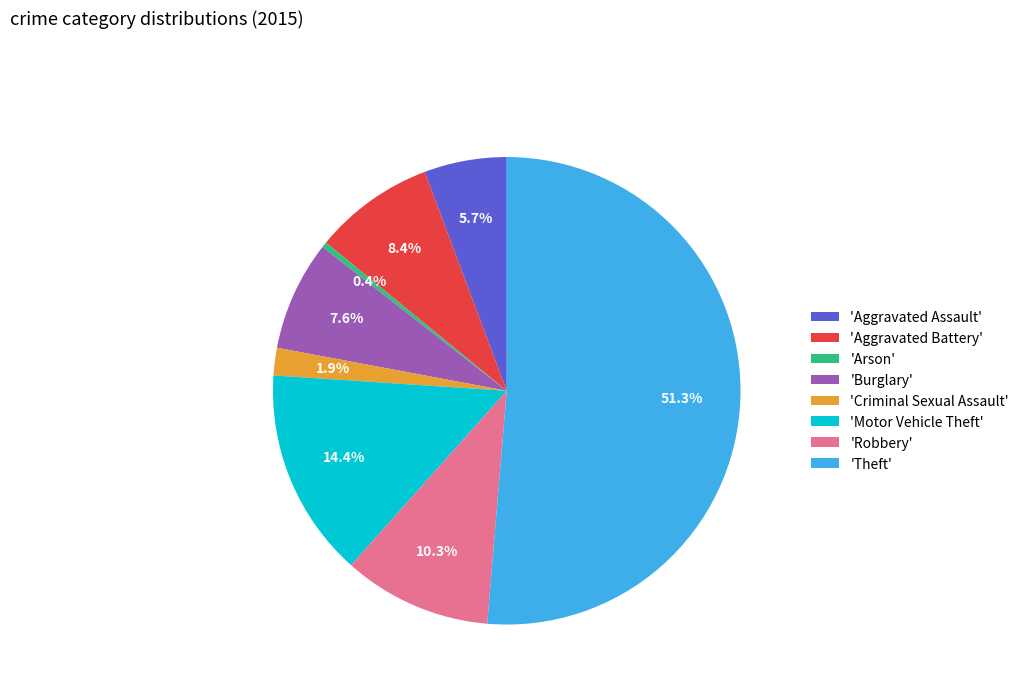

Which has a higher value, 'Motor Vehicle Theft' or 'Burglary'?

'Motor Vehicle Theft'